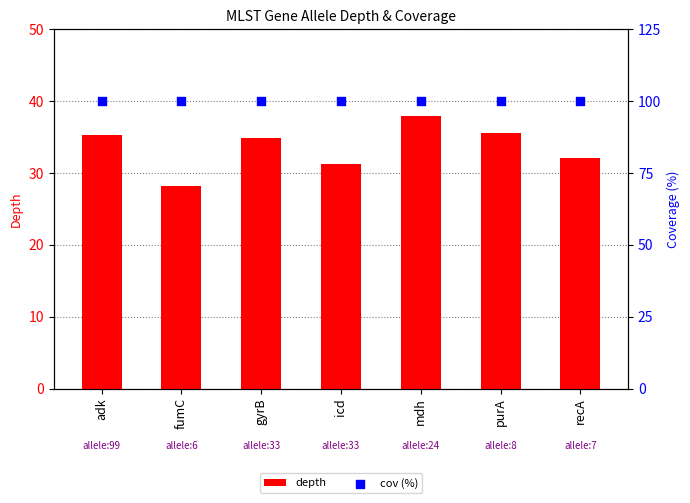

Which series has the largest total across all categories?

cov (%)